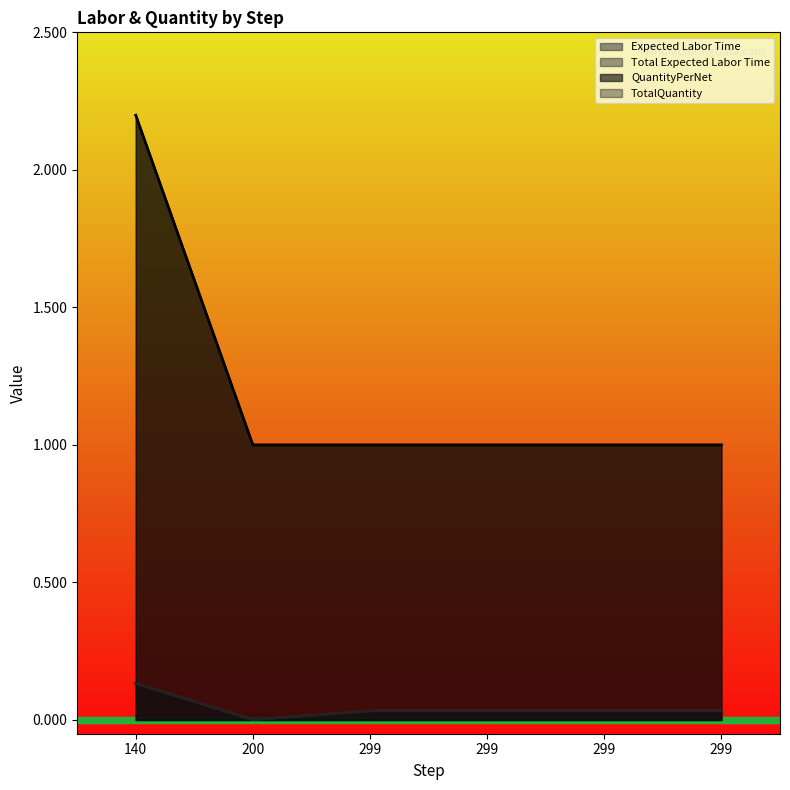

True or false: Expected Labor Time and QuantityPerNet intersect in this chart.

False